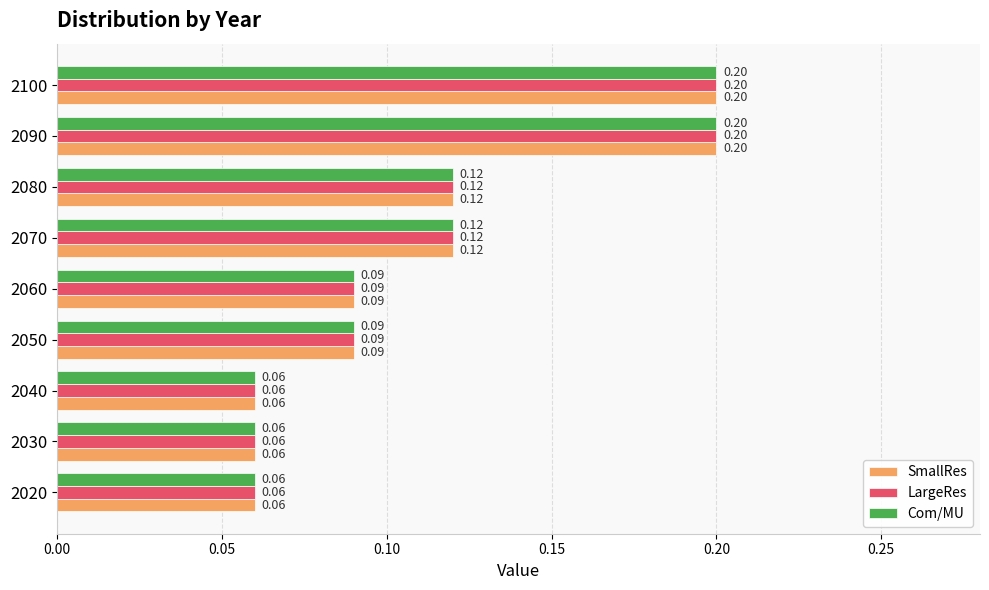

Is the value of SmallRes at 2040 greater than the value of LargeRes at 2090?

No